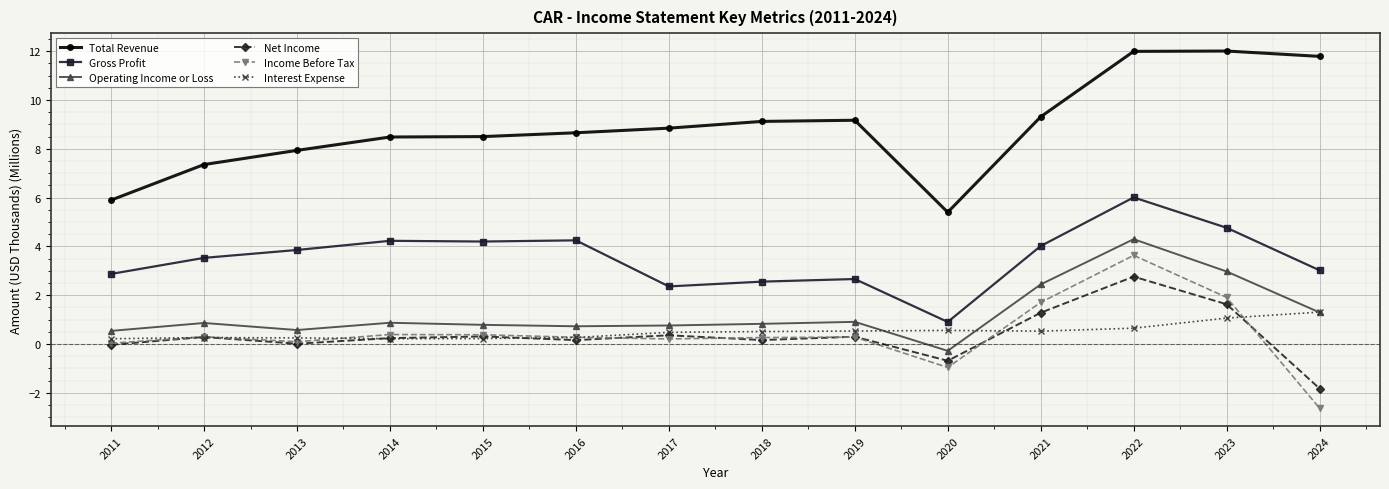

Which category has the highest value in the Net Income series?

2022